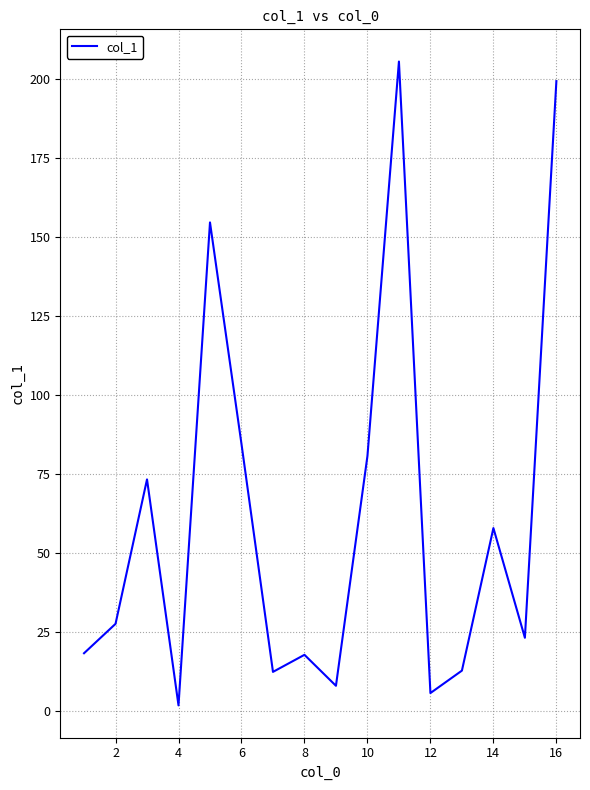

Does the chart display data point markers on the line(s)?

No